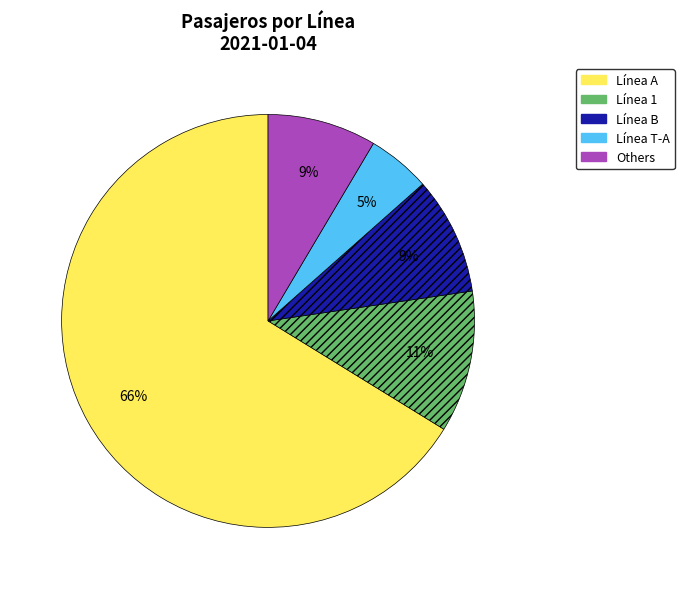

Is there any slice that represents more than half of the pie?

Yes